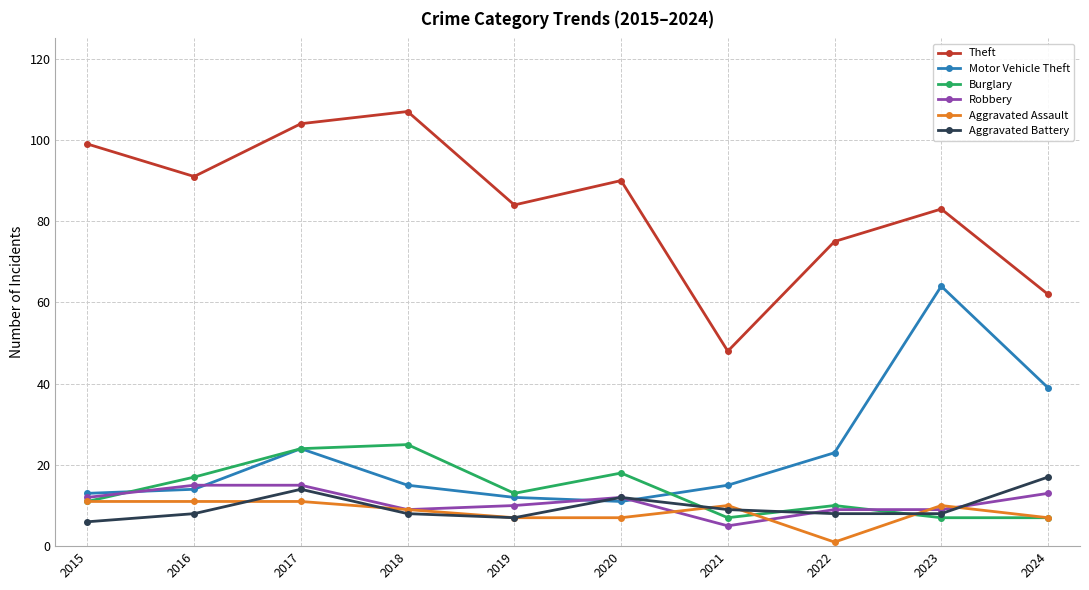

At how many categories does at least one series exceed 60?

9